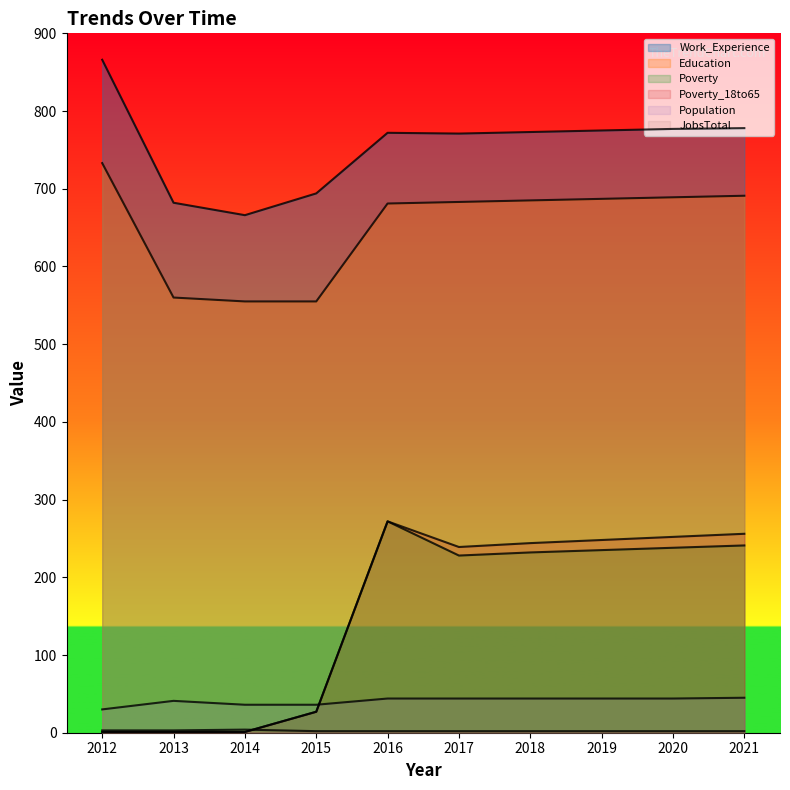

Reading left to right, transcribe all the data shown in this chart.

Work_Experience: 2012=866	2013=682	2014=666	2015=694	2016=772	2017=771	2018=773	2019=775	2020=777	2021=778
Education: 2012=733	2013=560	2014=555	2015=555	2016=681	2017=683	2018=685	2019=687	2020=689	2021=691
Poverty: 2012=1	2013=1	2014=1	2015=27	2016=272	2017=228	2018=232	2019=235	2020=238	2021=241
Poverty_18to65: 2012=1	2013=1	2014=1	2015=27	2016=272	2017=239	2018=244	2019=248	2020=252	2021=256
Population: 2012=30	2013=41	2014=36	2015=36	2016=44	2017=44	2018=44	2019=44	2020=44	2021=45
JobsTotal: 2012=3	2013=3	2014=4	2015=2	2016=2	2017=2	2018=2	2019=2	2020=2	2021=2